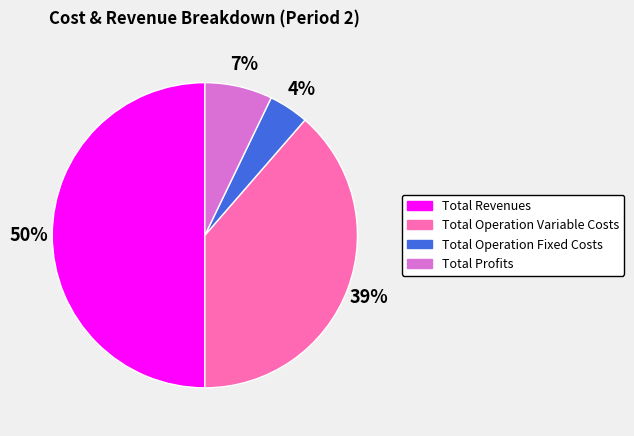

How many slices are in this pie chart?

4